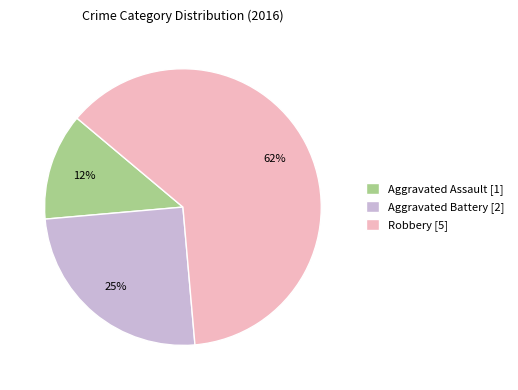

Between Aggravated Assault [1] and Aggravated Battery [2], which is larger?

Aggravated Battery [2]